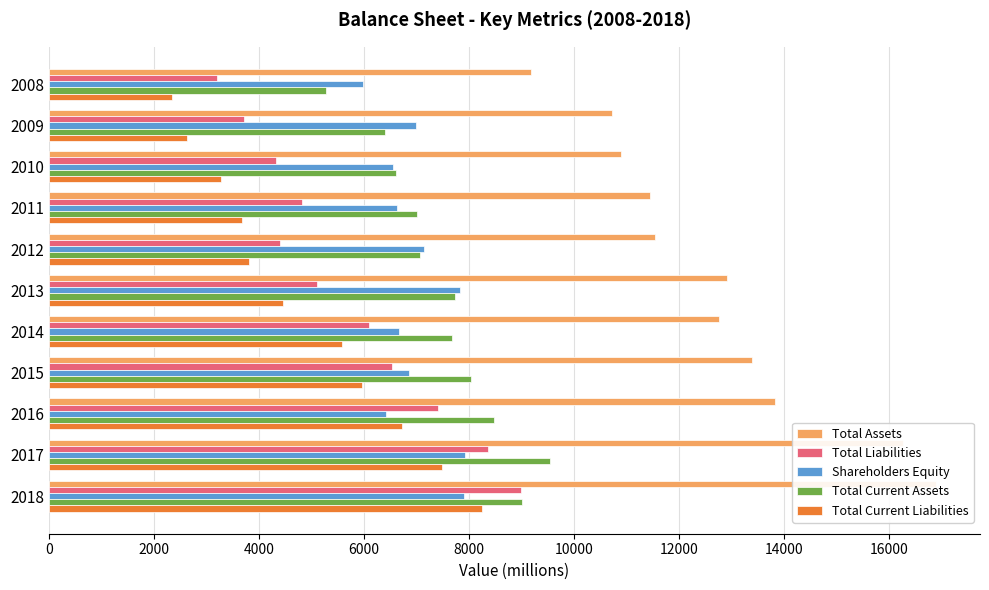

Reading left to right, extract all data points from this chart.

Total Assets: 9183	10721	10893	11447	11548	12925	12769	13395	13831	16277	16891
Total Liabilities: 3199	3723	4335	4821	4403	5103	6092	6542	7412	8355	8986
Shareholders Equity: 5985	6998	6558	6626	7145	7823	6677	6854	6419	7922	7905
Total Current Assets: 5275	6398	6616	7005	7063	7729	7671	8046	8475	9554	9007
Total Current Liabilities: 2351	2627	3278	3676	3805	4452	5582	5964	6726	7483	8259